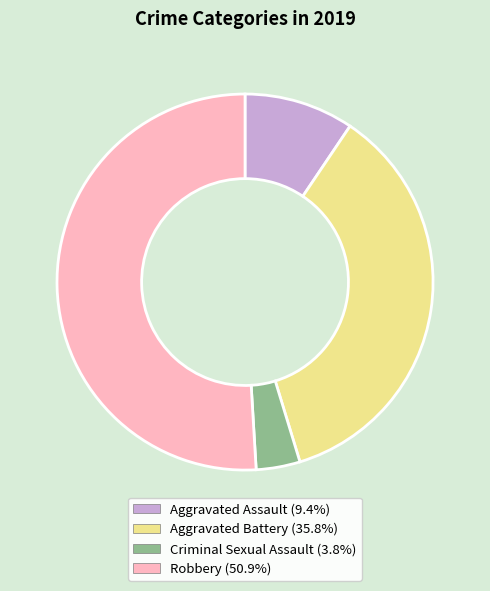

Combined, do Aggravated Battery and Aggravated Assault account for over 50%?

No